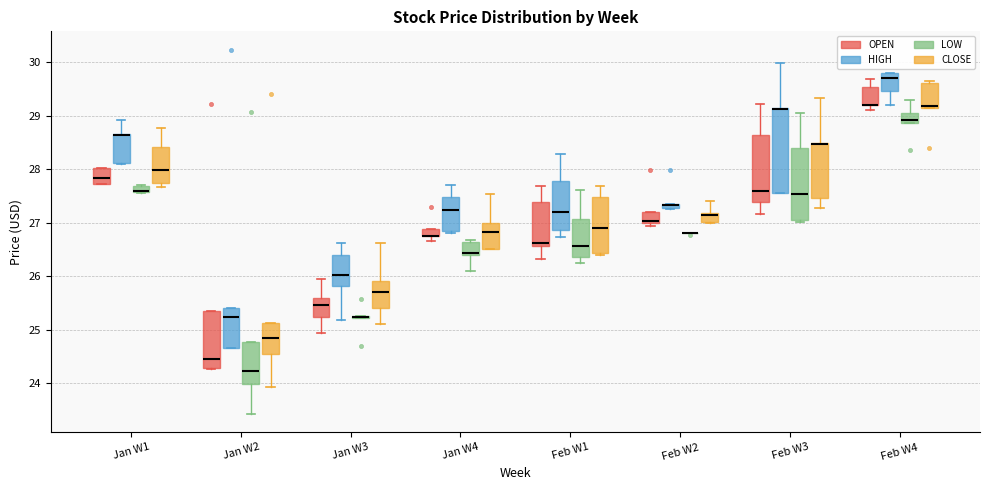

Which box is the tallest, from its lower edge to its upper edge?

Feb W3 (HIGH)